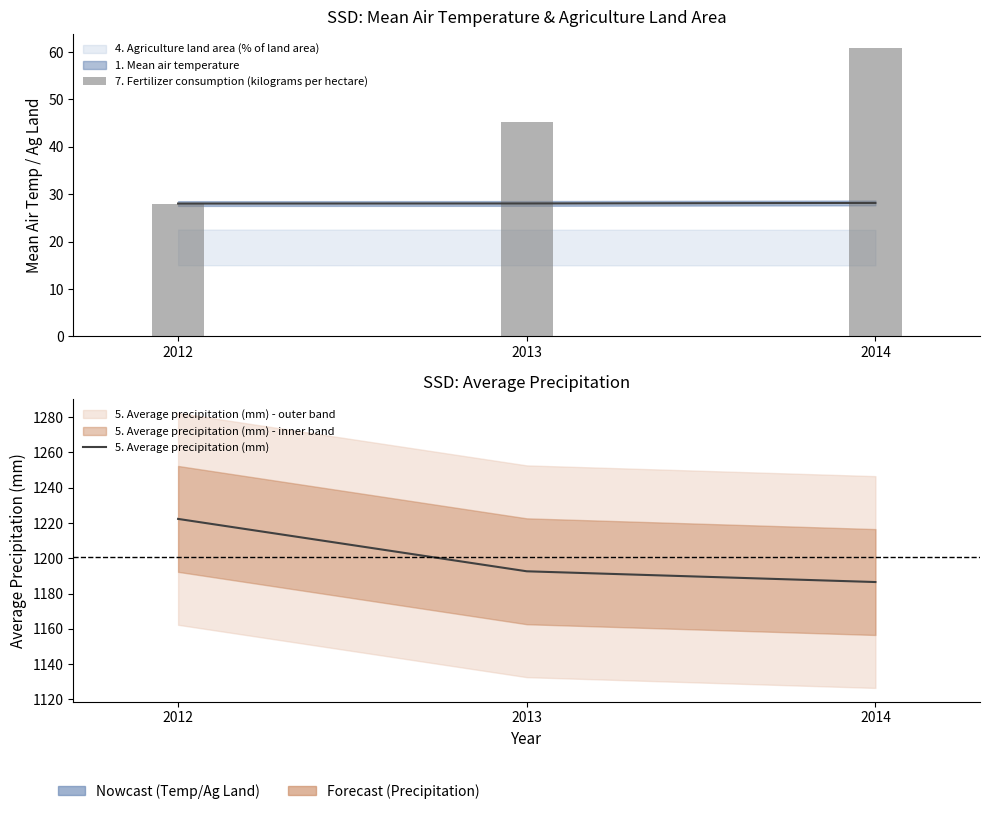

Which series changed the most between 2013 and 2014?

7. Fertilizer consumption (kilograms per hectare)